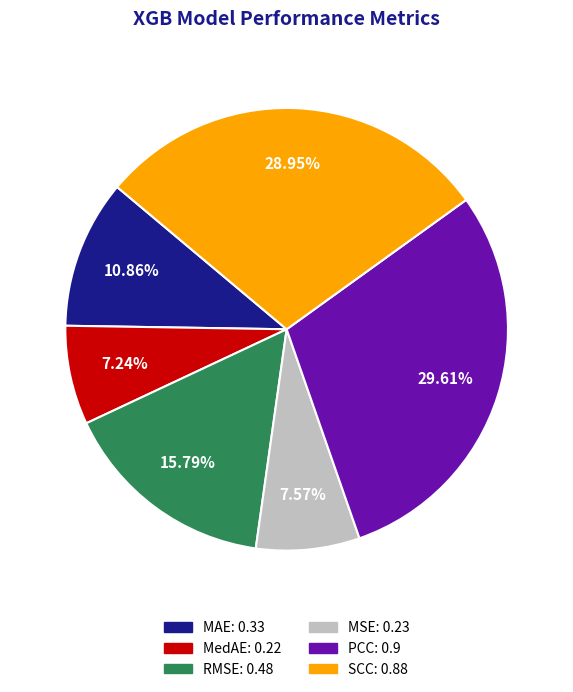

To the nearest percent, what percentage of the pie is MAE?

11%